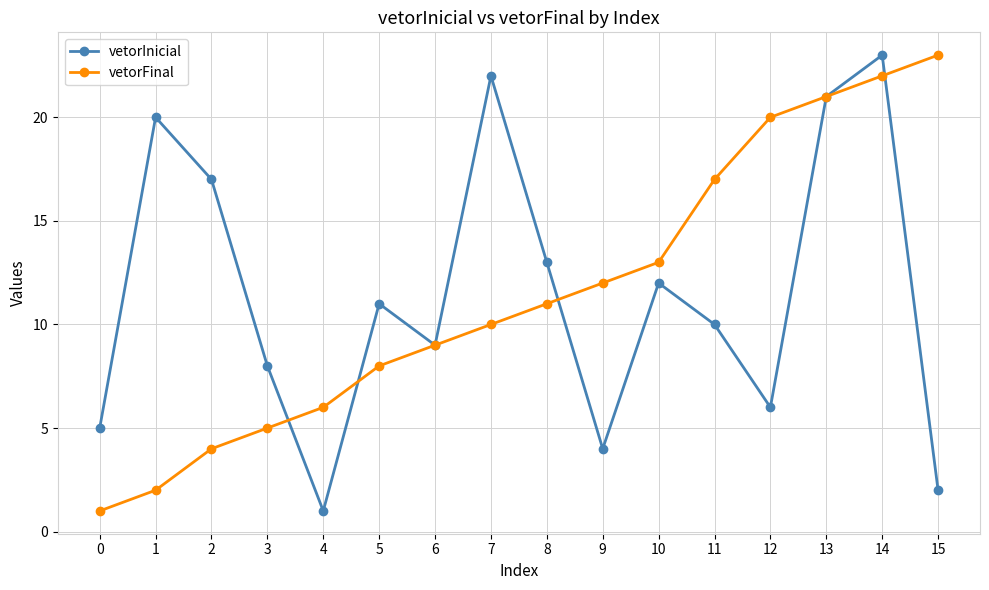

At which category is the sum across all series the highest?

14